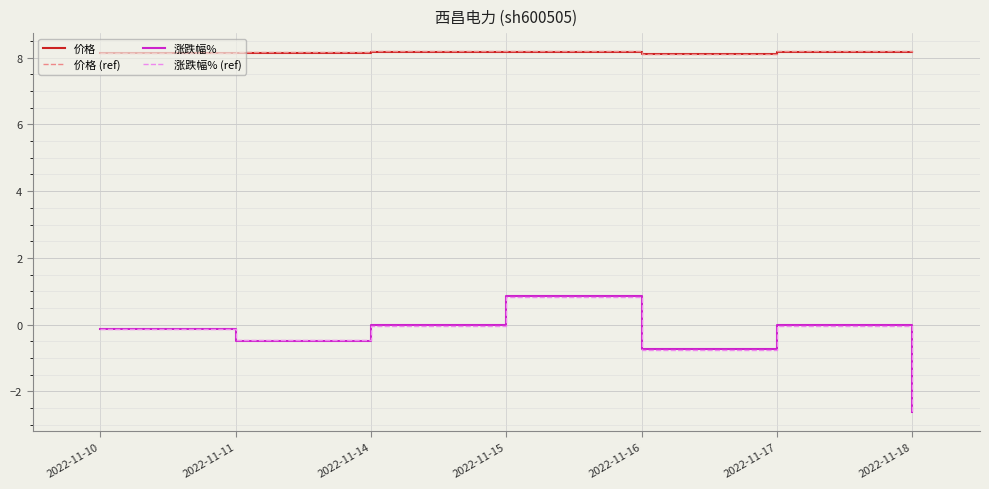

In 价格 (ref), how many points are lower than both neighbors (excluding endpoints)?

1